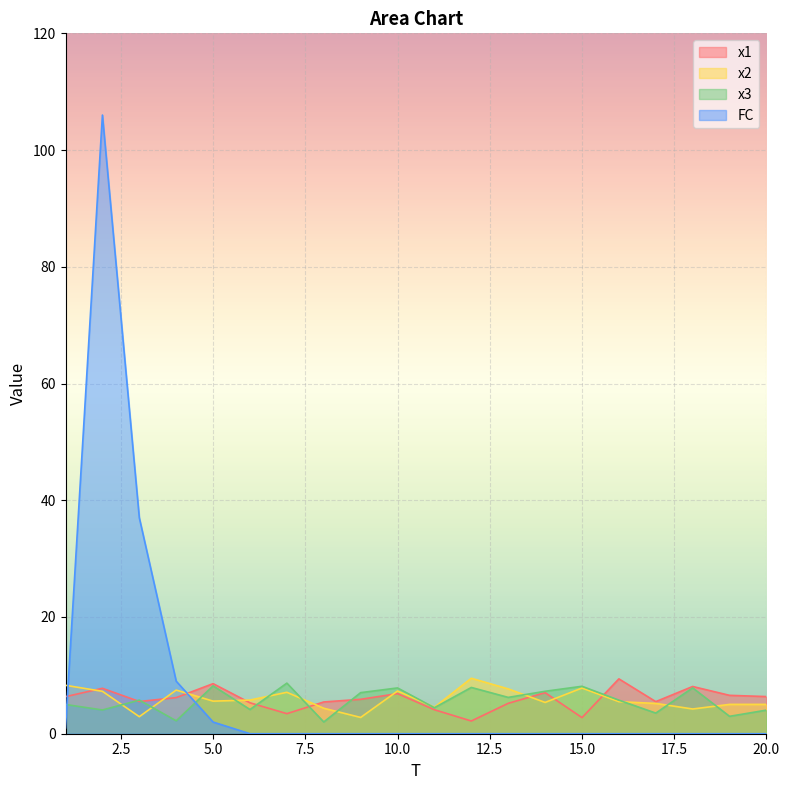

Where is x2 nearest to the value 6?

6